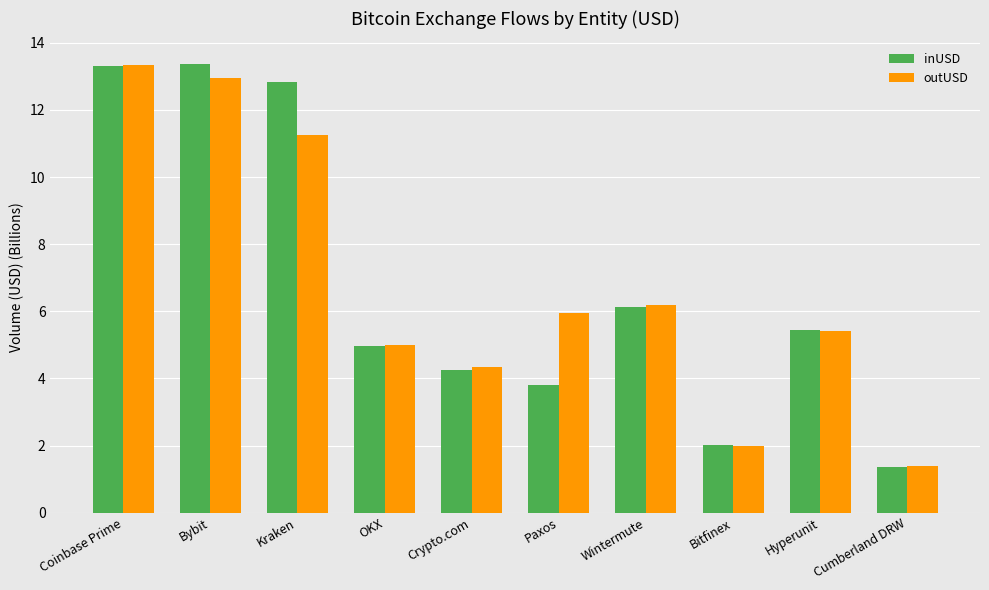

How many series are shown in this chart?

2